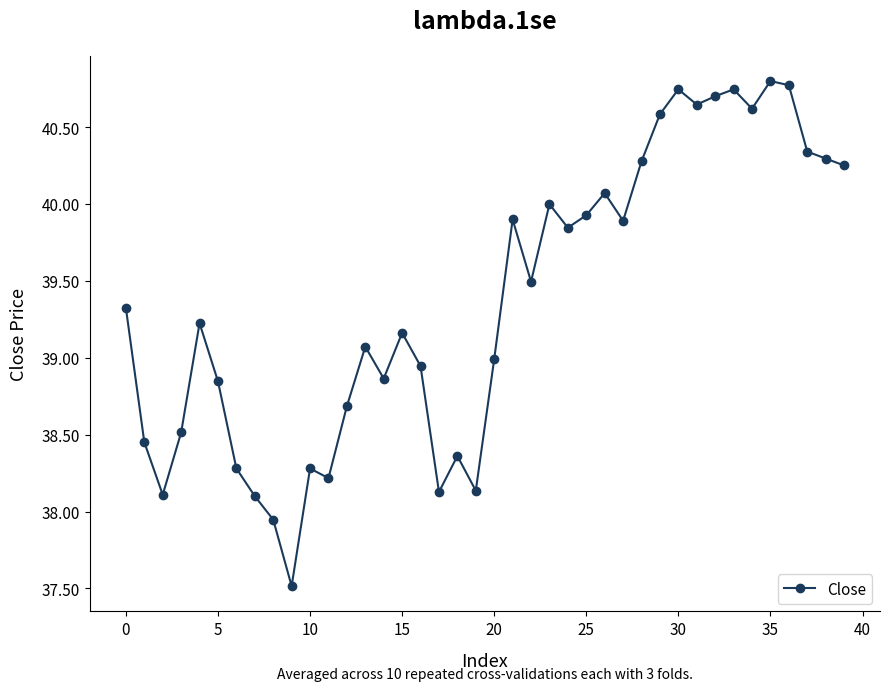

True or false: there are more than 2 points higher than both neighbors.

True